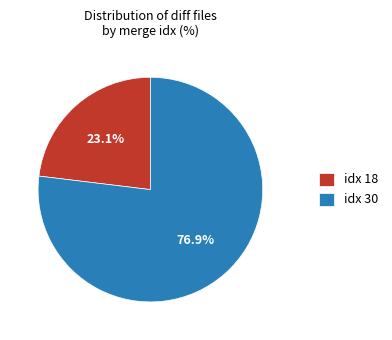

Which has a higher value, idx 30 or idx 18?

idx 30